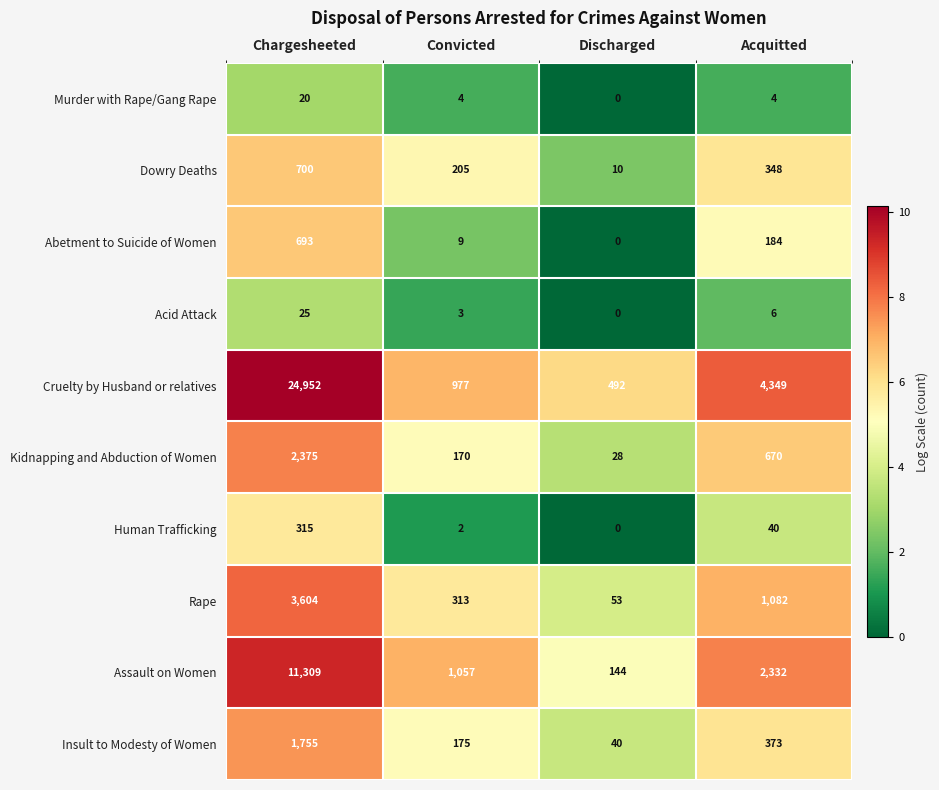

What is the total value across all series at Discharged?

767